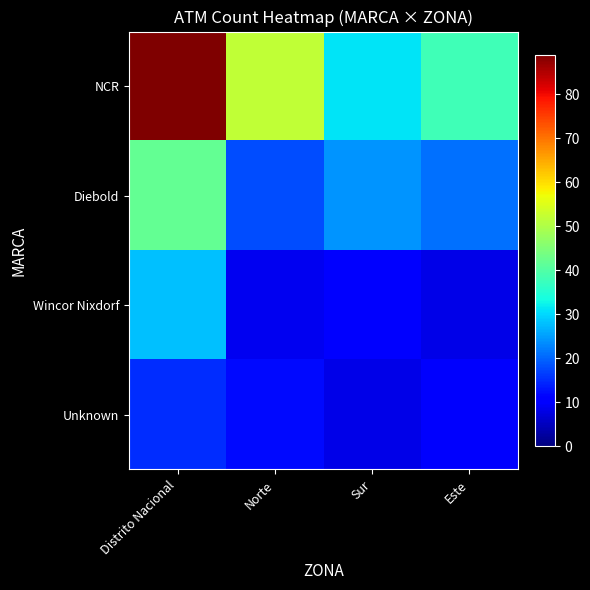

What is the sum of the Diebold values at Este and Norte?

39